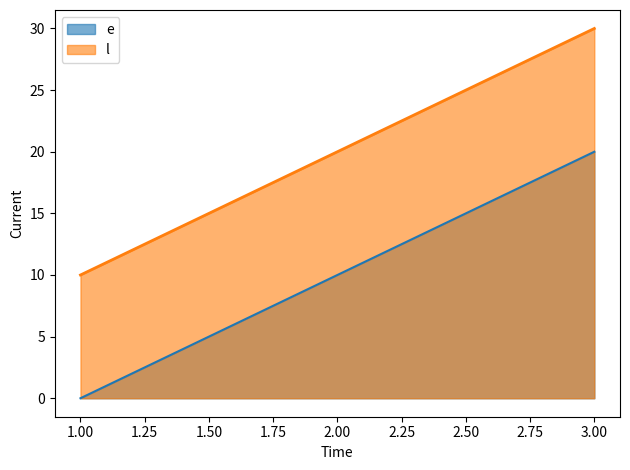

What is the total value across all series at 1?

10